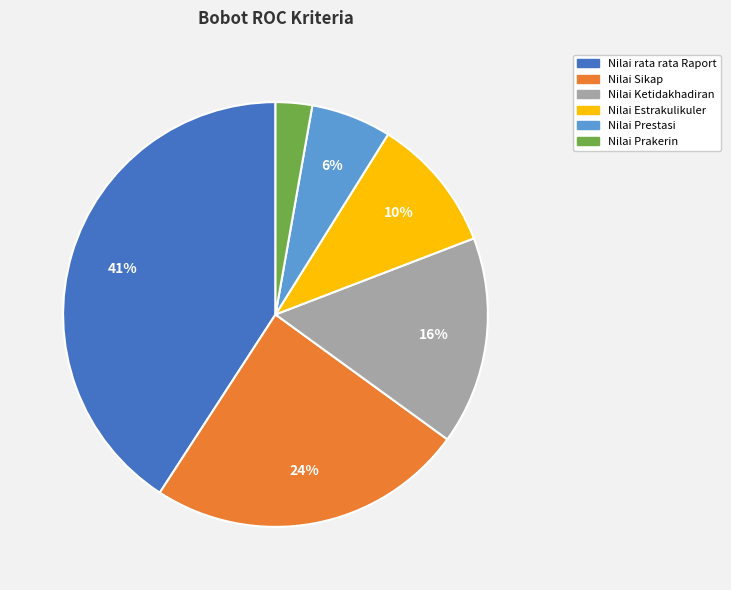

Combined, do Nilai Ketidakhadiran and Nilai Sikap account for over 50%?

No